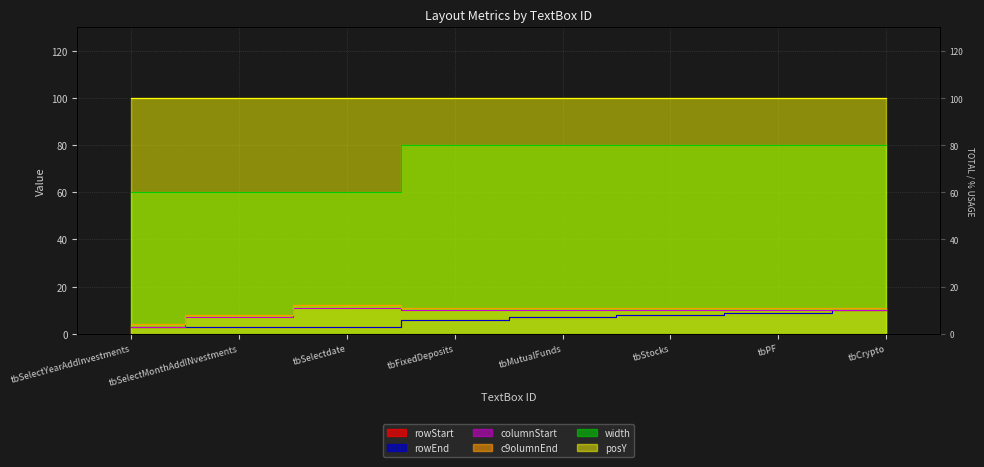

What position from the left is tbPF?

7